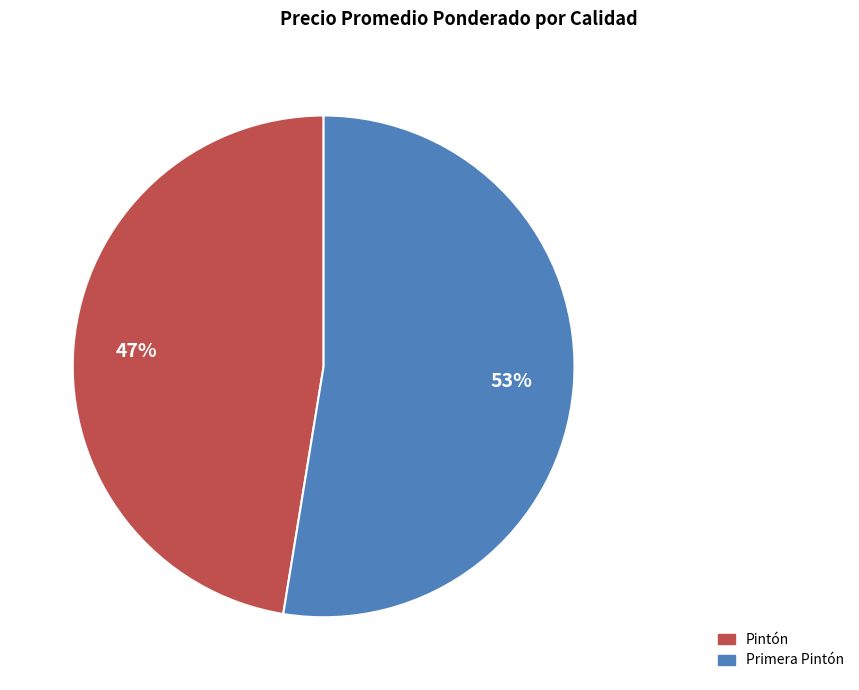

Is there a majority slice in this chart?

Yes